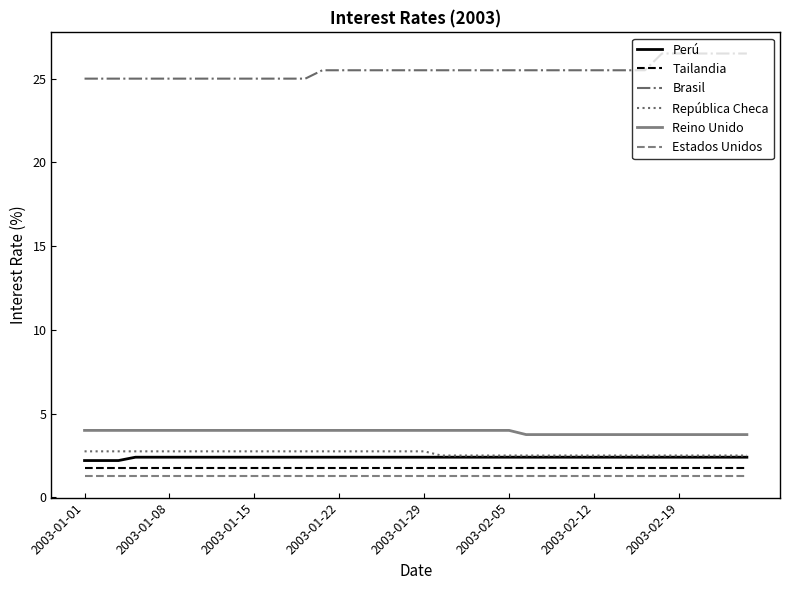

Does the chart display data point markers on the line(s)?

No